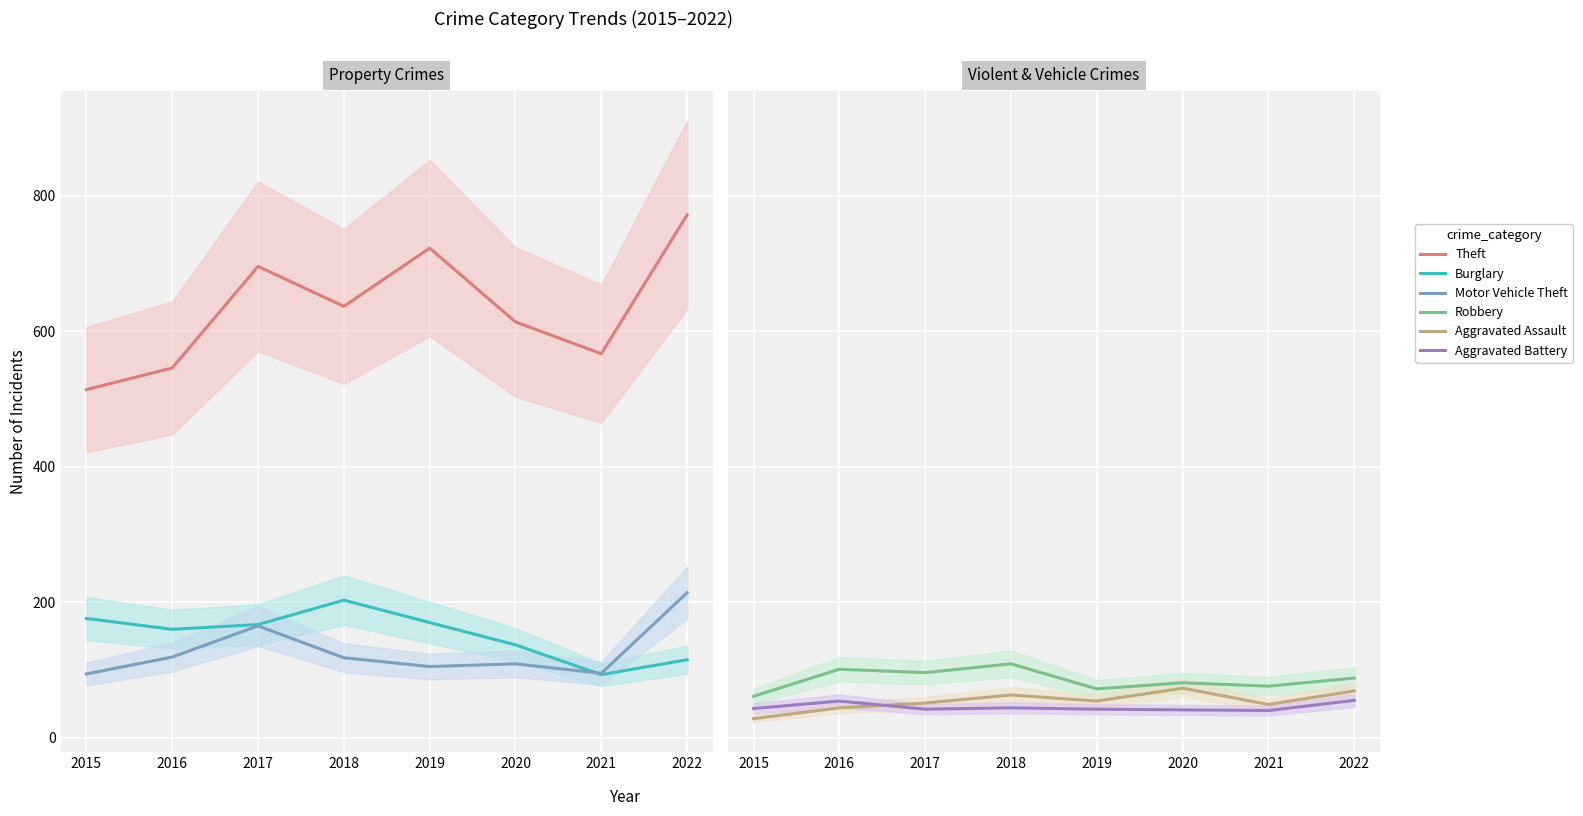

Reading right to left, extract all data points from this chart.

Theft: 2022=772	2021=567	2020=614	2019=723	2018=637	2017=696	2016=546	2015=514
Burglary: 2022=115	2021=93	2020=137	2019=170	2018=203	2017=167	2016=160	2015=176
Motor Vehicle Theft: 2022=214	2021=95	2020=109	2019=105	2018=118	2017=165	2016=119	2015=94
Robbery: 2022=88	2021=76	2020=81	2019=72	2018=109	2017=96	2016=101	2015=61
Aggravated Assault: 2022=69	2021=49	2020=73	2019=54	2018=63	2017=51	2016=44	2015=28
Aggravated Battery: 2022=55	2021=40	2020=41	2019=42	2018=44	2017=42	2016=54	2015=43